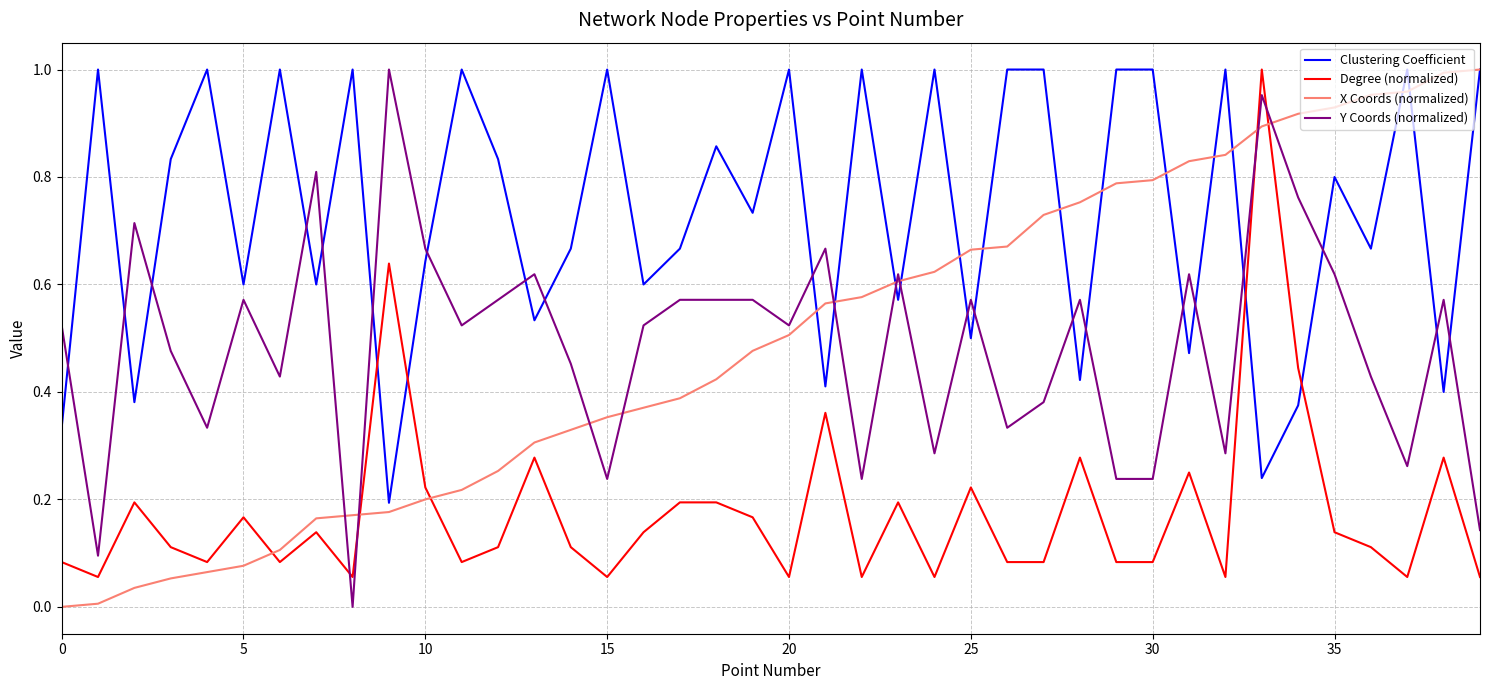

After their last crossing, which series has the higher values: X Coords (normalized) or Degree (normalized)?

X Coords (normalized)